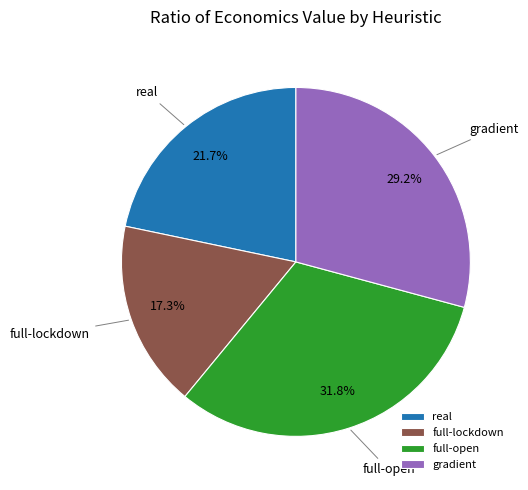

Is there a majority slice in this chart?

No